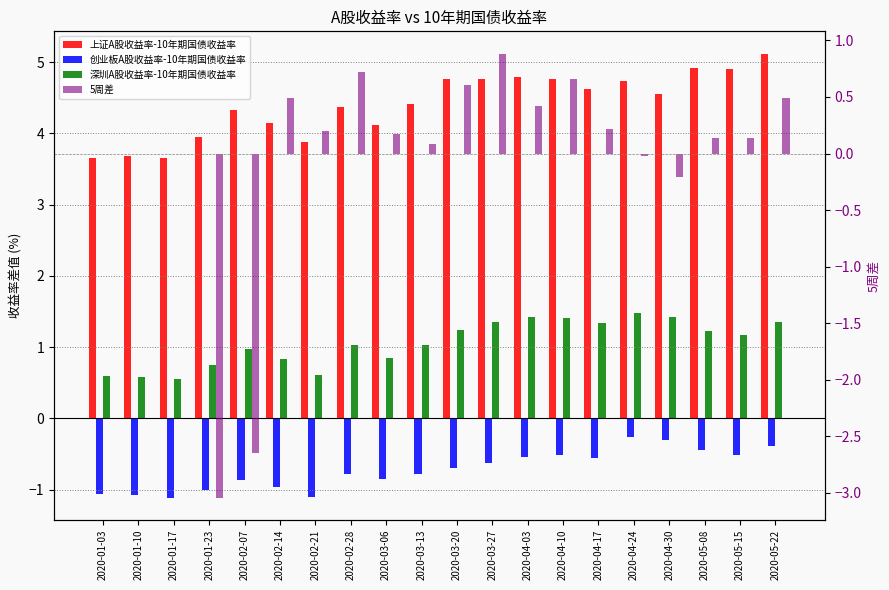

What is the value of the 创业板A股收益率-10年期国债收益率 bar at the 4th from the left?

-1.0